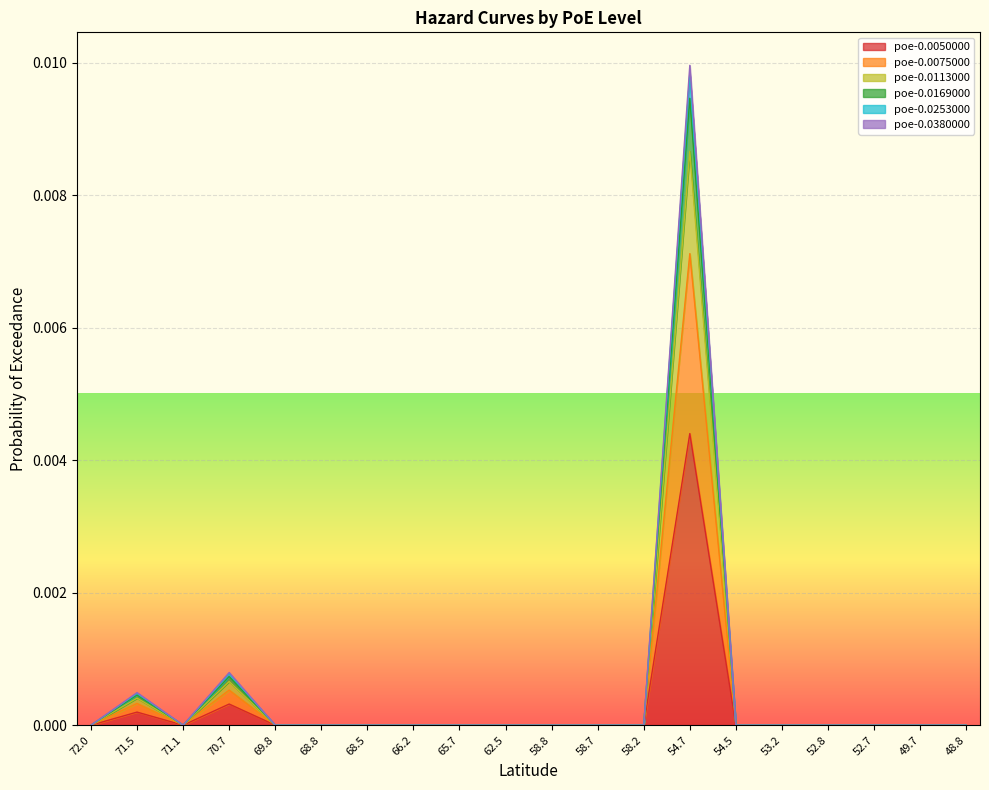

At how many categories does at least one series exceed 0?

3